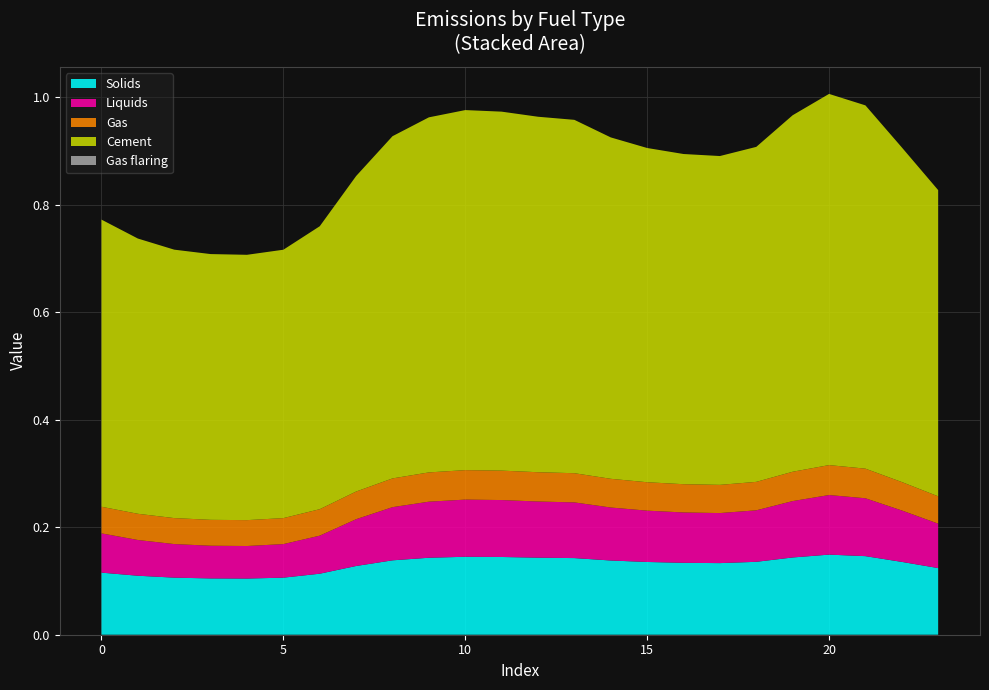

Reading left to right, transcribe all the data shown in this chart.

Solids: 0.1	0.1	0.1	0.1	0.1	0.1	0.1	0.1	0.1	0.1	0.1	0.1	0.1	0.1	0.1	0.1	0.1	0.1	0.1	0.1	0.1	0.1	0.1	0.1
Liquids: 0.1	0.1	0.1	0.1	0.1	0.1	0.1	0.1	0.1	0.1	0.1	0.1	0.1	0.1	0.1	0.1	0.1	0.1	0.1	0.1	0.1	0.1	0.1	0.1
Gas: 0.0	0.0	0.0	0.0	0.0	0.0	0.0	0.1	0.1	0.1	0.1	0.1	0.1	0.1	0.1	0.1	0.1	0.1	0.1	0.1	0.1	0.1	0.1	0.1
Cement: 0.5	0.5	0.5	0.5	0.5	0.5	0.5	0.6	0.6	0.7	0.7	0.7	0.7	0.7	0.6	0.6	0.6	0.6	0.6	0.7	0.7	0.7	0.6	0.6
Gas flaring: 0.0	0.0	0.0	0.0	0.0	0.0	0.0	0.0	0.0	0.0	0.0	0.0	0.0	0.0	0.0	0.0	0.0	0.0	0.0	0.0	0.0	0.0	0.0	0.0